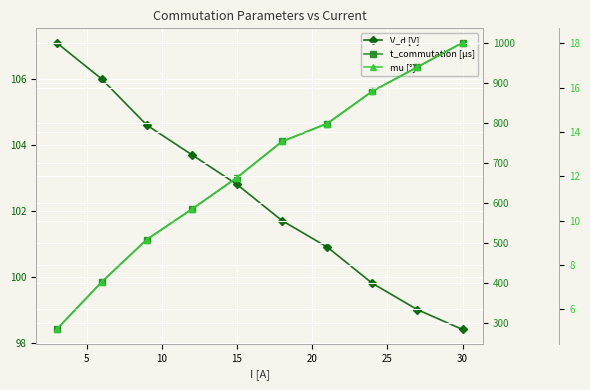

Which series has the largest total across all categories?

t_commutation [µs]